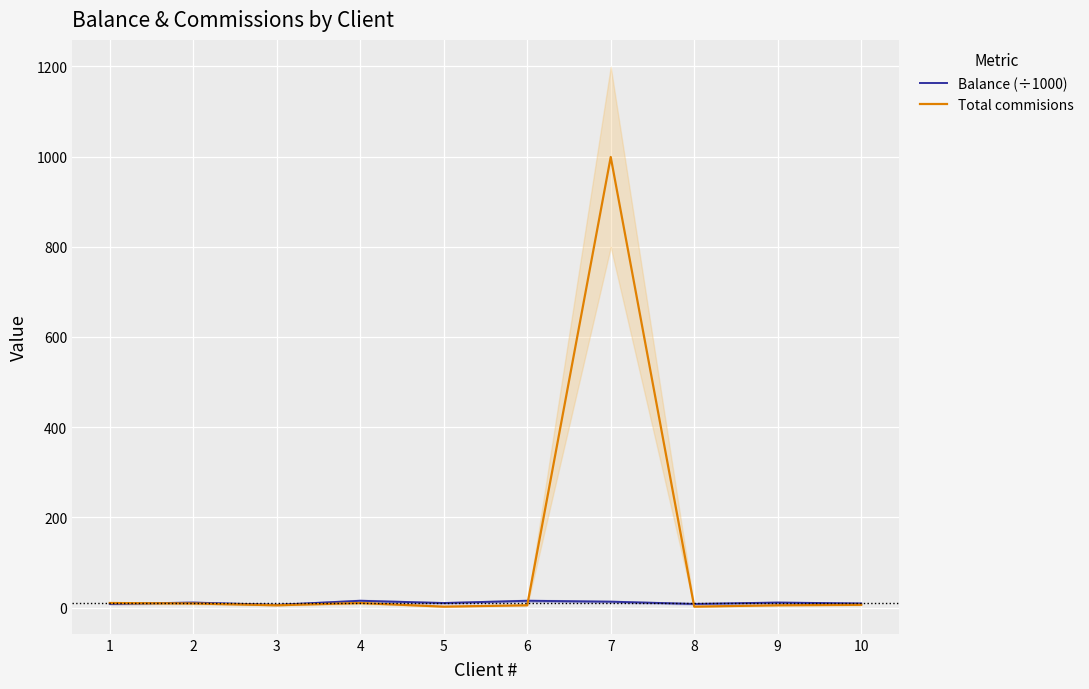

What is the greatest value displayed?

999